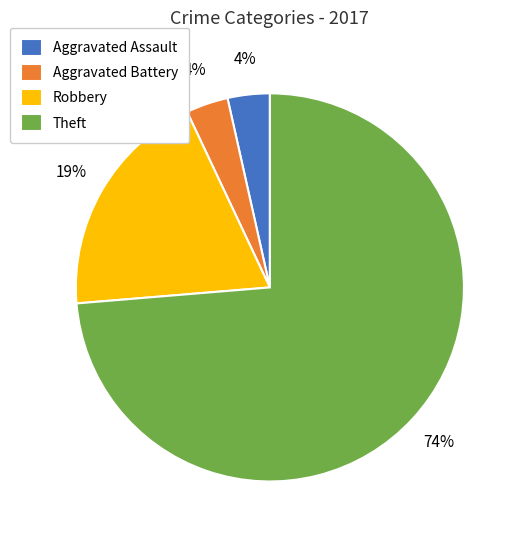

What is the largest slice in the pie chart?

Theft